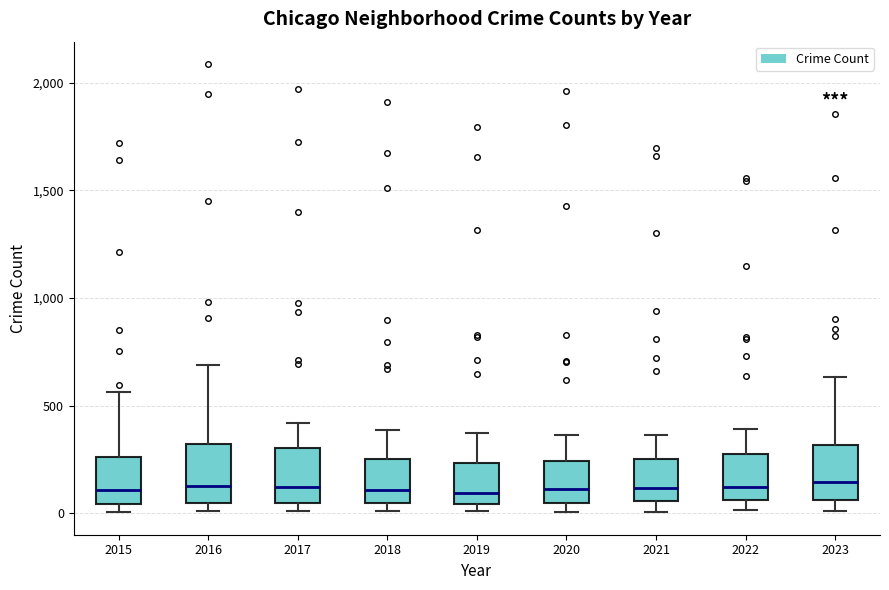

Reading left to right, read every box against the y-axis: the position of its median line, the range the box covers, and the ends of its whiskers. The values are not printed on the chart, so give them approximately, as read against the axis.

2015: median 100, box 50 to 250, whiskers 0 to 550
2016: median 150, box 50 to 300, whiskers 0 to 700
2017: median 100, box 50 to 300, whiskers 0 to 400
2018: median 100, box 50 to 250, whiskers 0 to 400
2019: median 100, box 50 to 250, whiskers 0 to 400
2020: median 100, box 50 to 250, whiskers 0 to 350
2021: median 100, box 50 to 250, whiskers 0 to 350
2022: median 100, box 50 to 250, whiskers 0 to 400
2023: median 150, box 50 to 300, whiskers 0 to 650